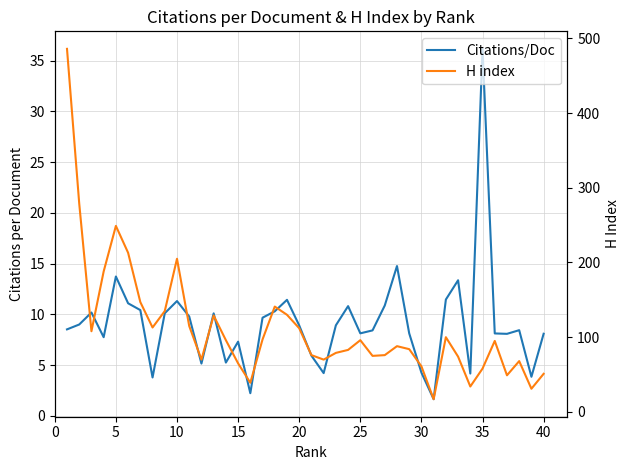

In Citations/Doc, how many points are higher than both neighbors (excluding endpoints)?

11